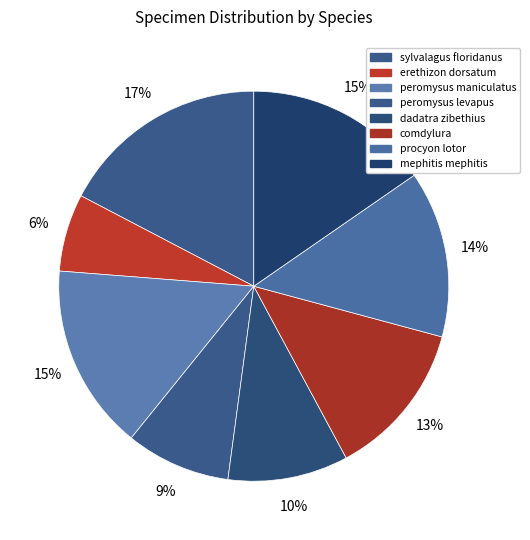

How many segments does this pie chart have?

8